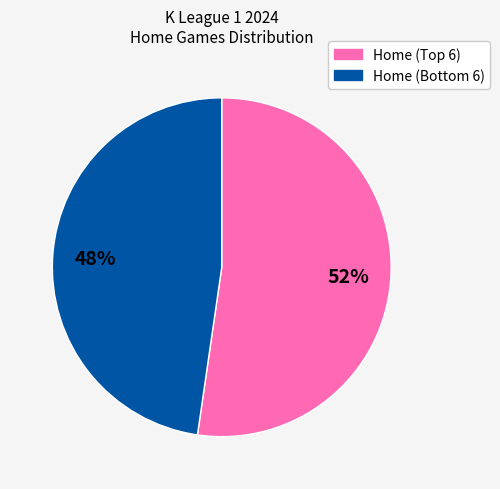

Does any single category account for the majority?

Yes